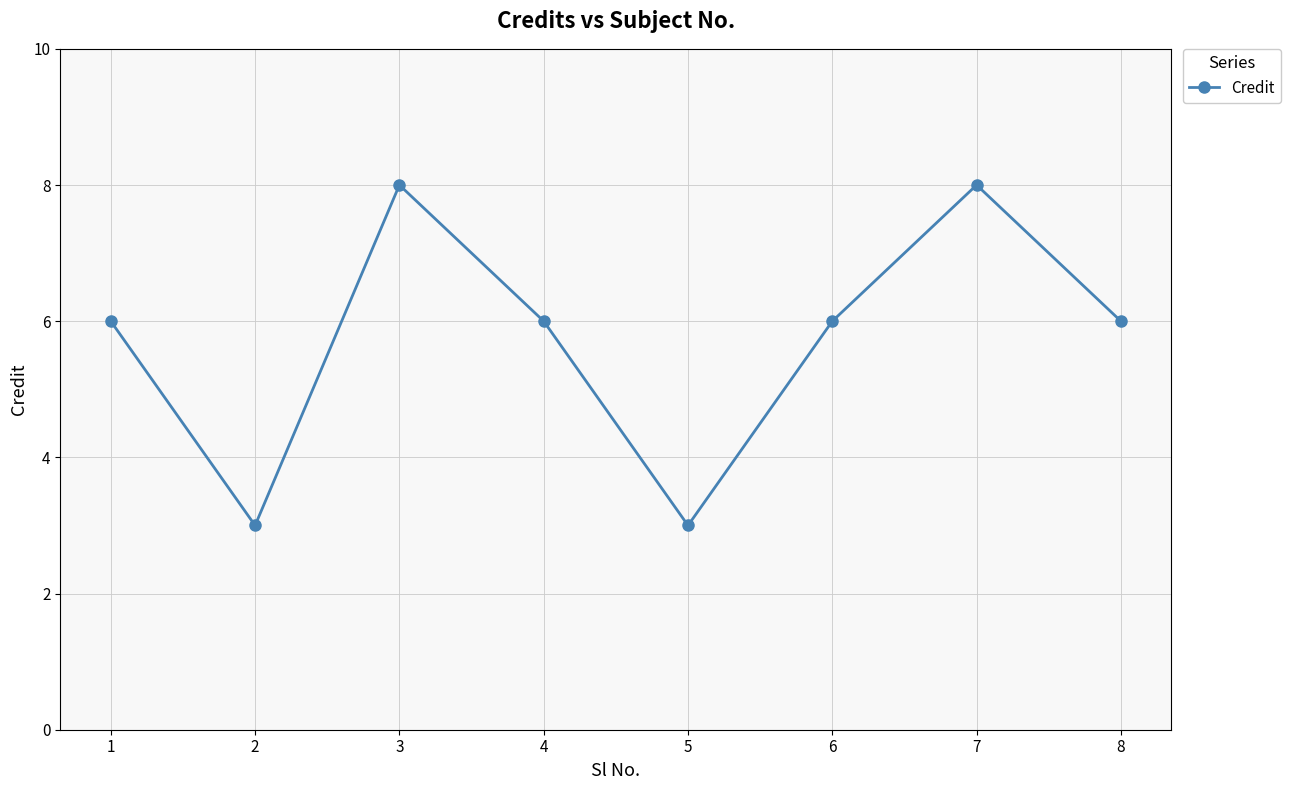

What is the value of the 1st point from the left?

6